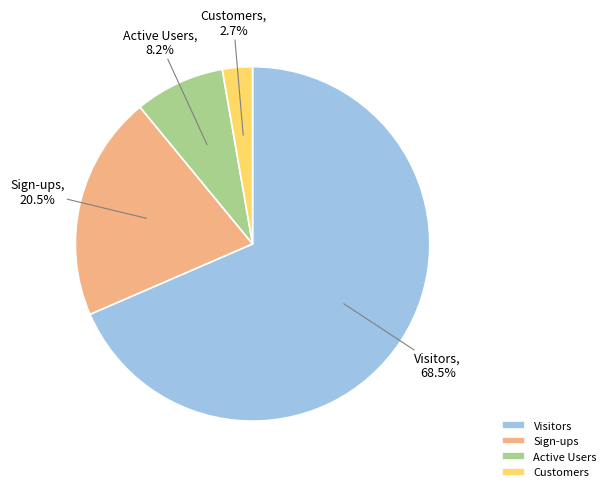

True or false: Visitors accounts for 79% of the total.

False